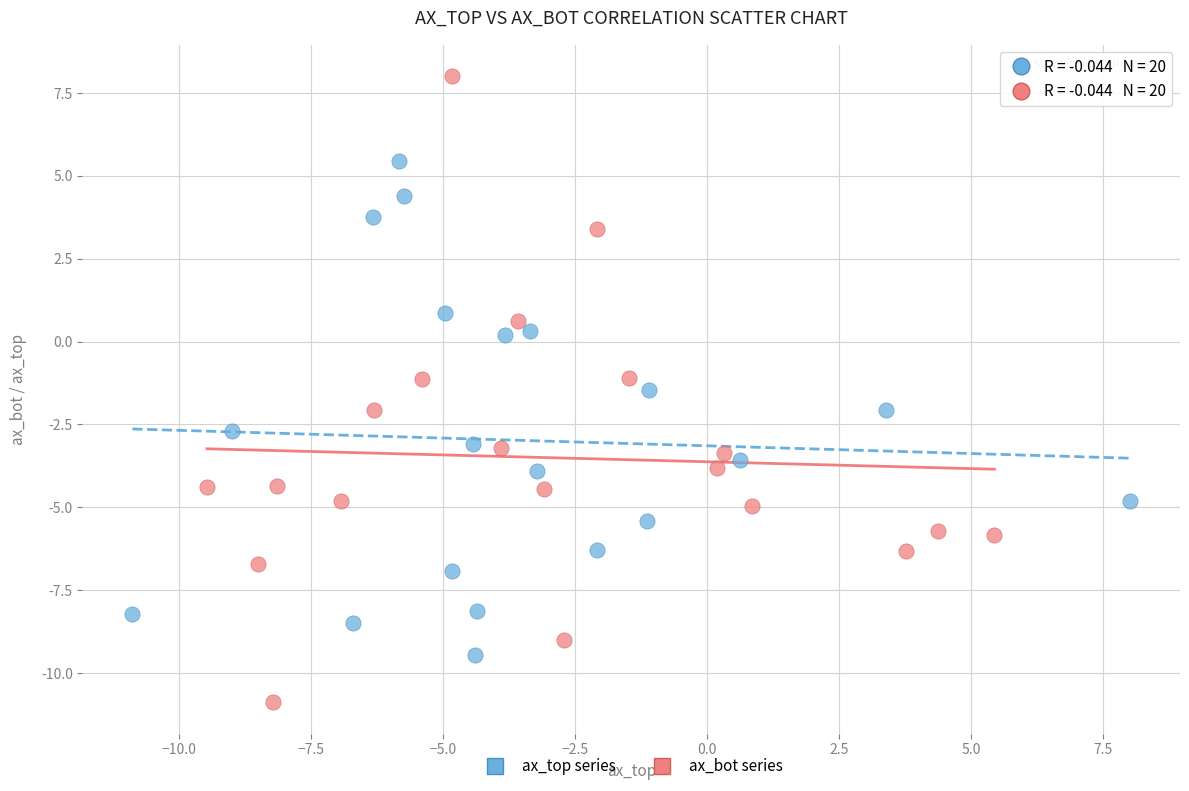

Which series reaches the minimum Y coordinate?

ax_bot series